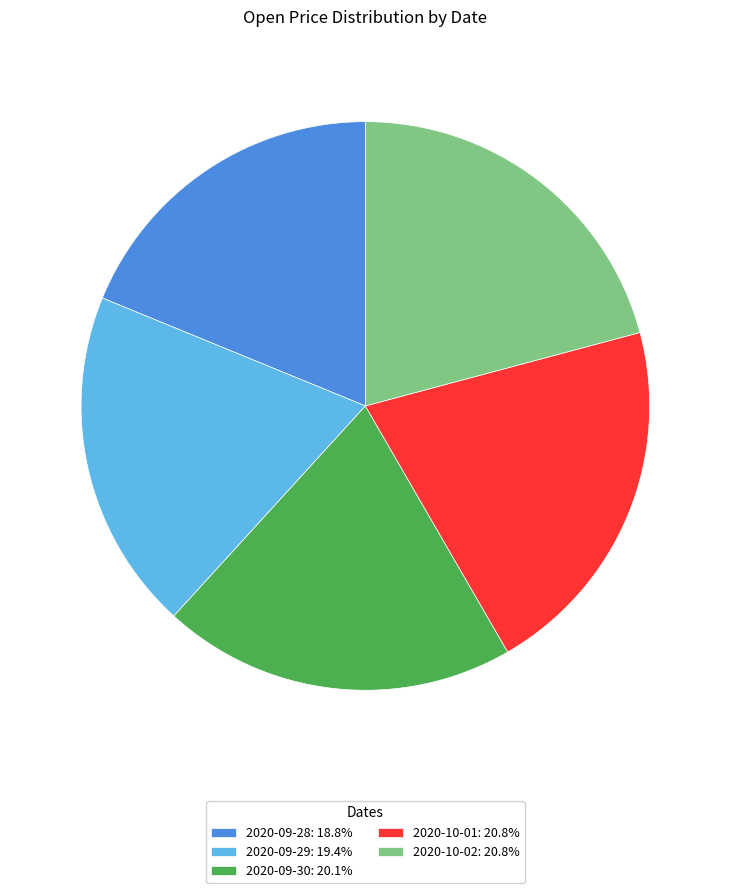

Does 2020-10-02 represent more than half of the total?

No